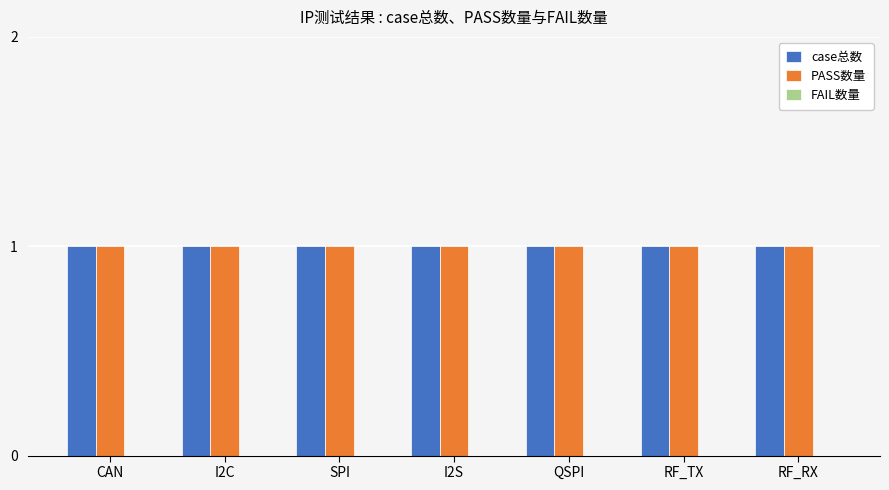

What are all the series names shown in the legend?

case总数, PASS数量, FAIL数量